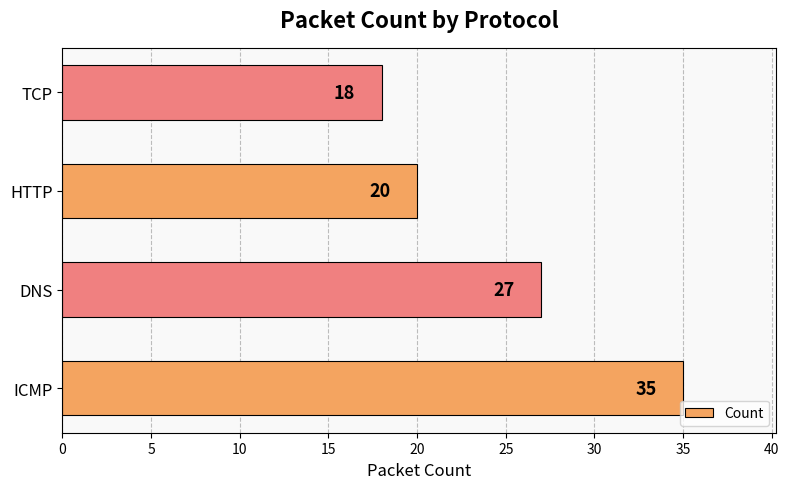

How many values are between 20 and 35?

3